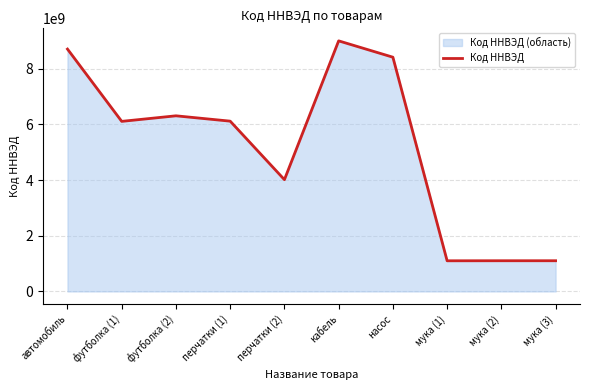

What is the average value?

5197817051